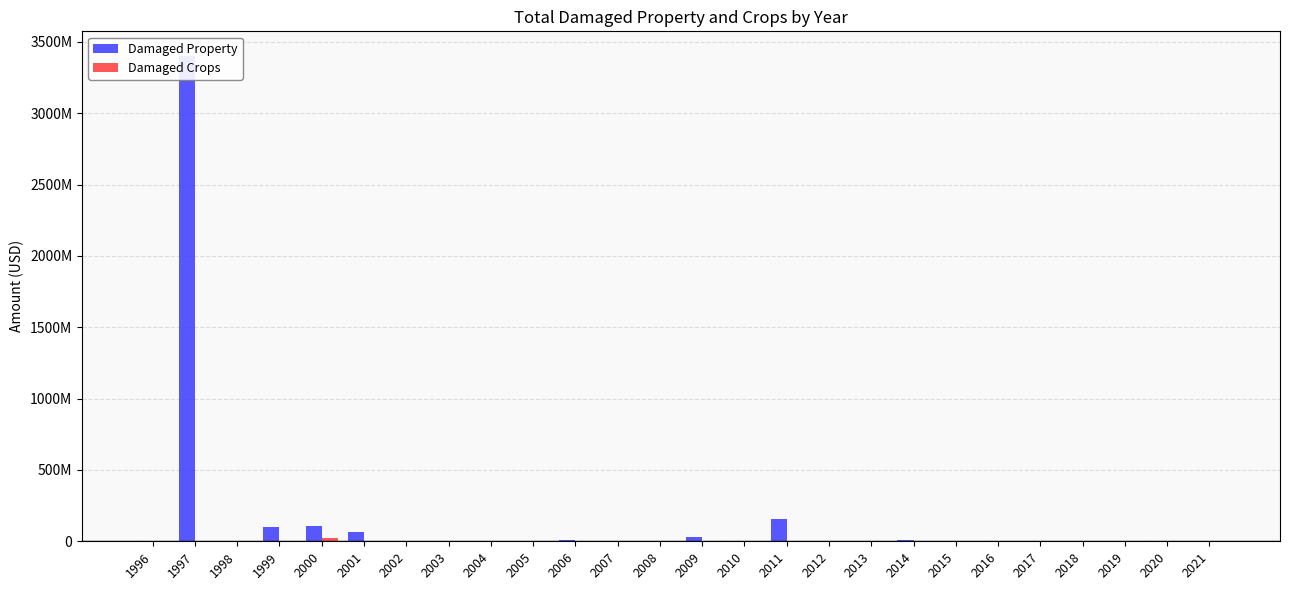

How many data points in Damaged Crops are less than 105000?

13